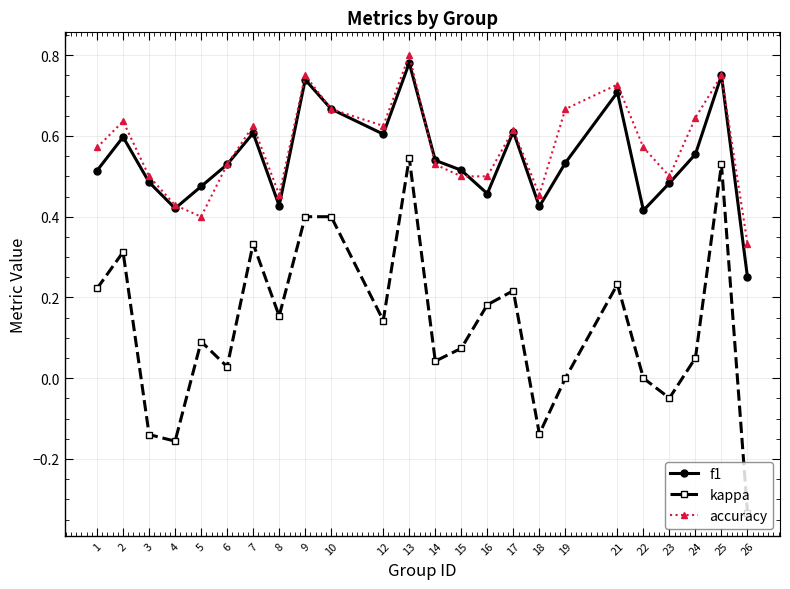

True or false: f1 has more than 0 points higher than both neighbors.

True